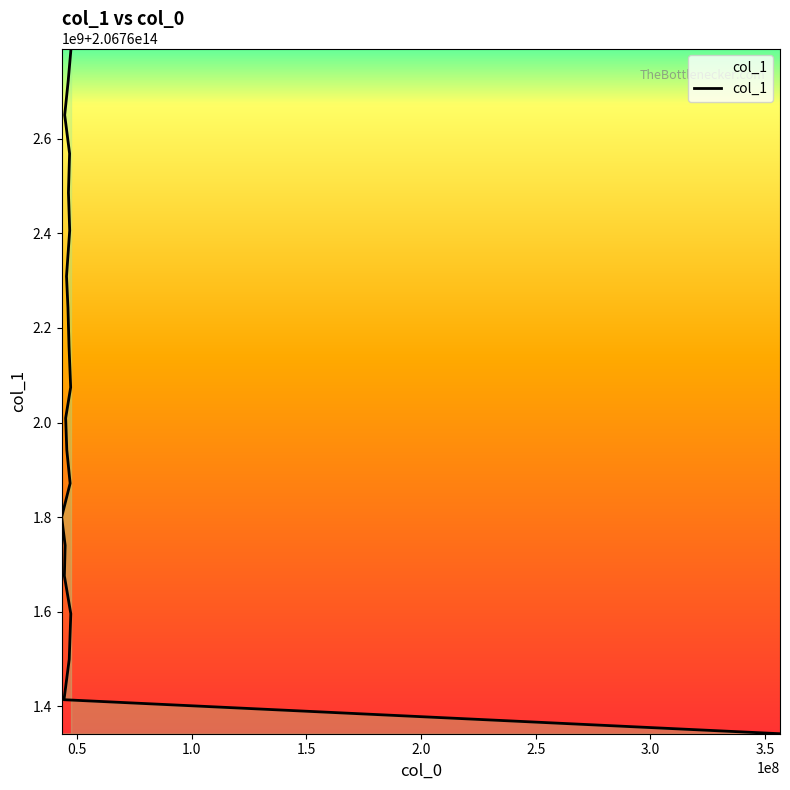

At which category does the chart reach its peak across all series?

47372626